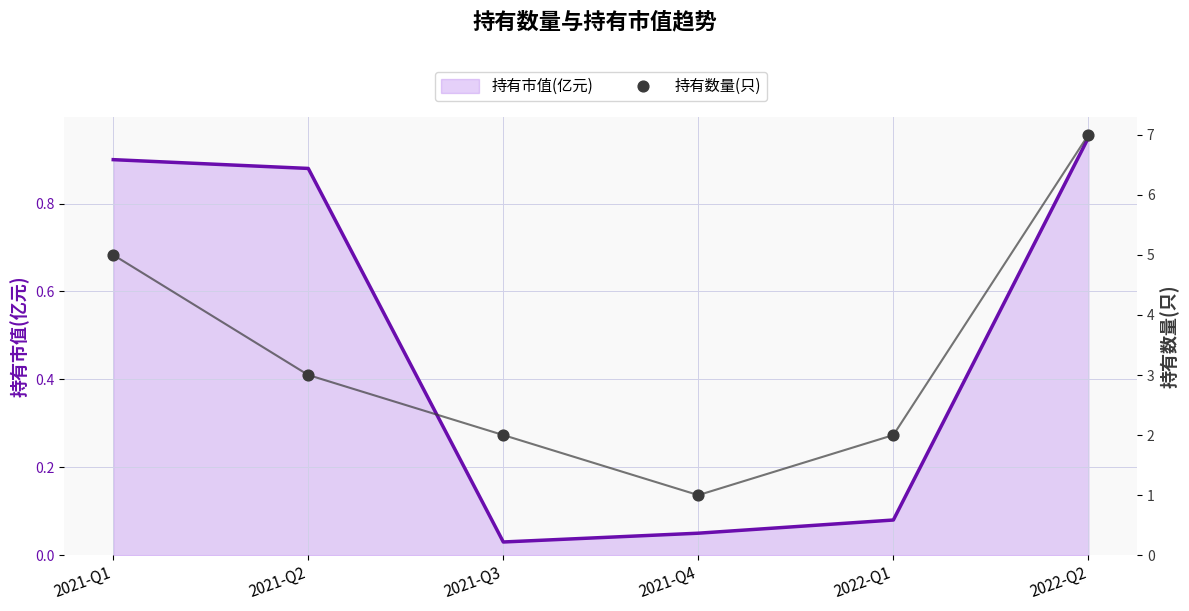

At which category is the sum across all series the highest?

2022-Q2